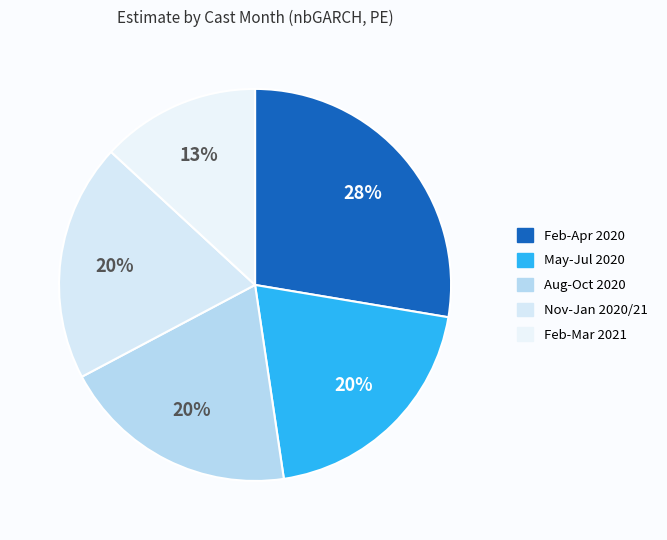

How many slices are in this pie chart?

5